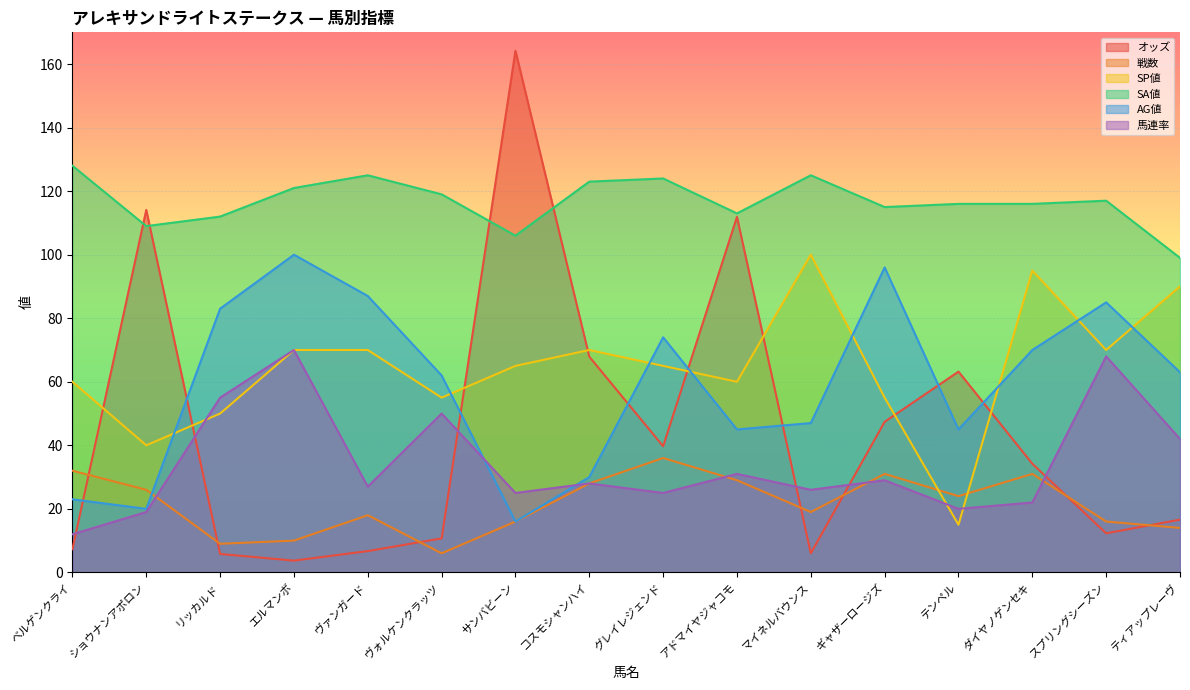

What is the greatest value displayed?

164.2